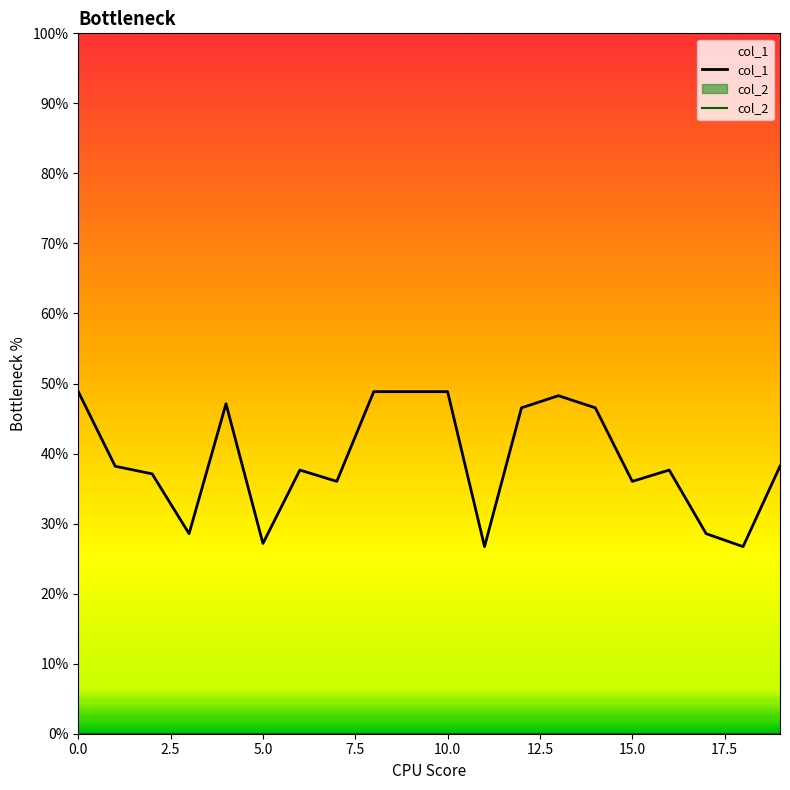

At 2.5, list the series in order from smallest to largest.

col_2, col_1